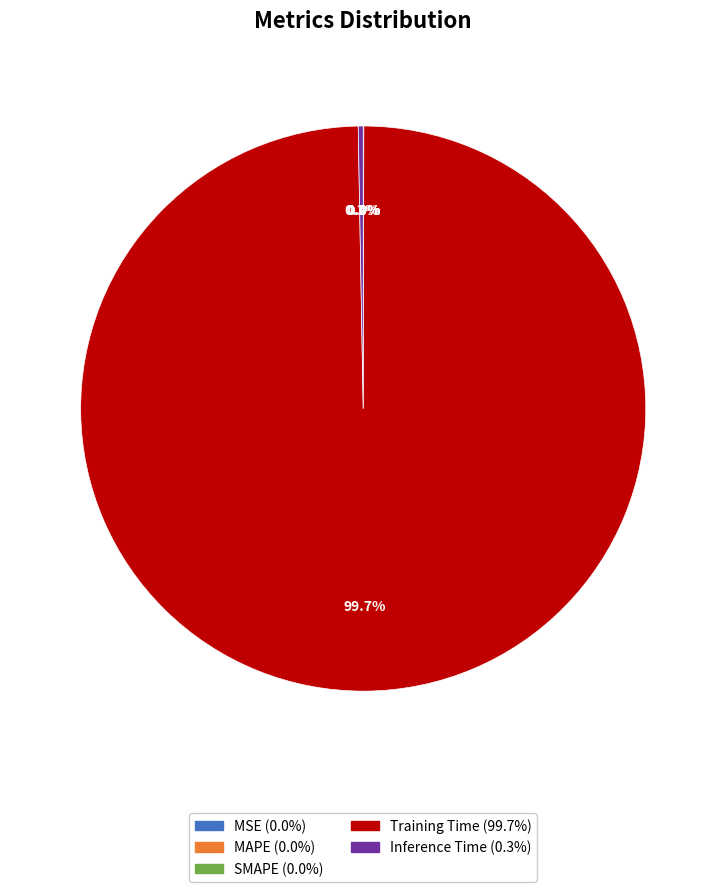

Which has a higher value, Training Time or Inference Time?

Training Time